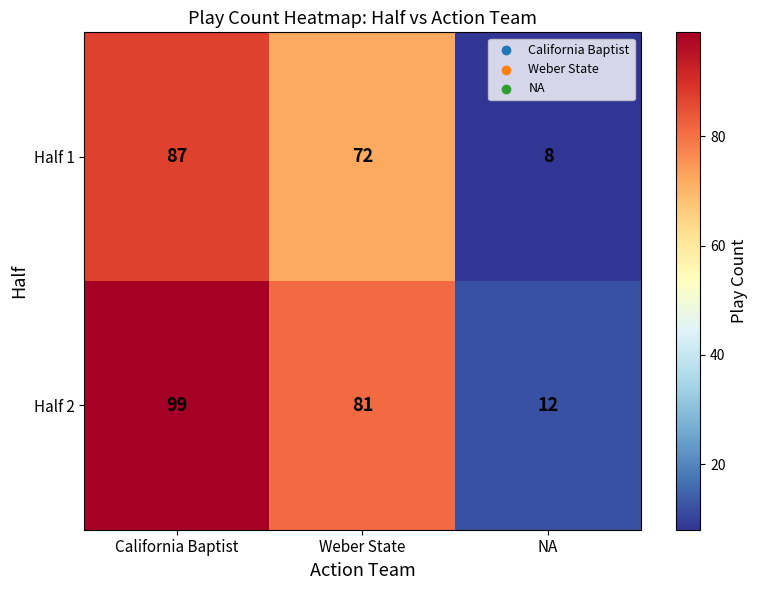

List the series in order of their overall mean, lowest first.

Half 1, Half 2